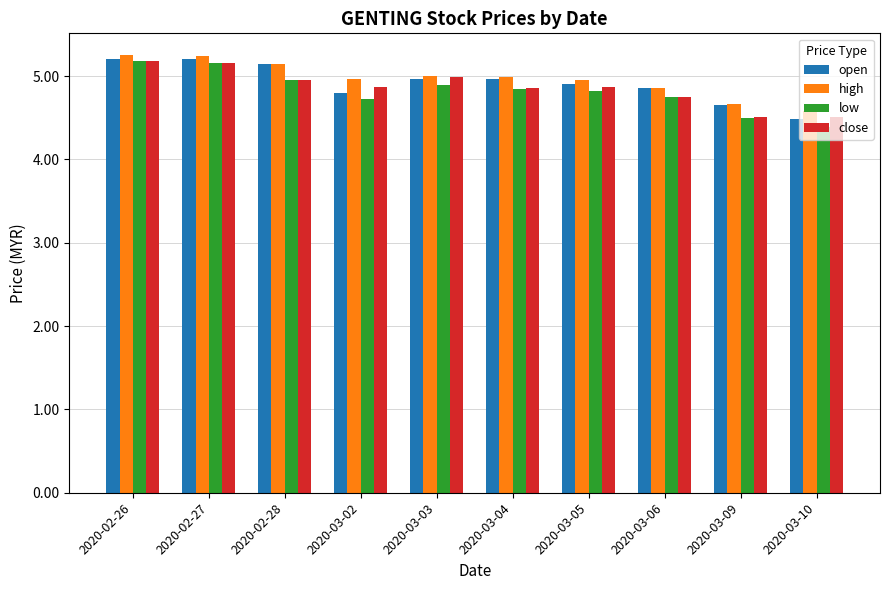

What is the maximum value for open?

5.2